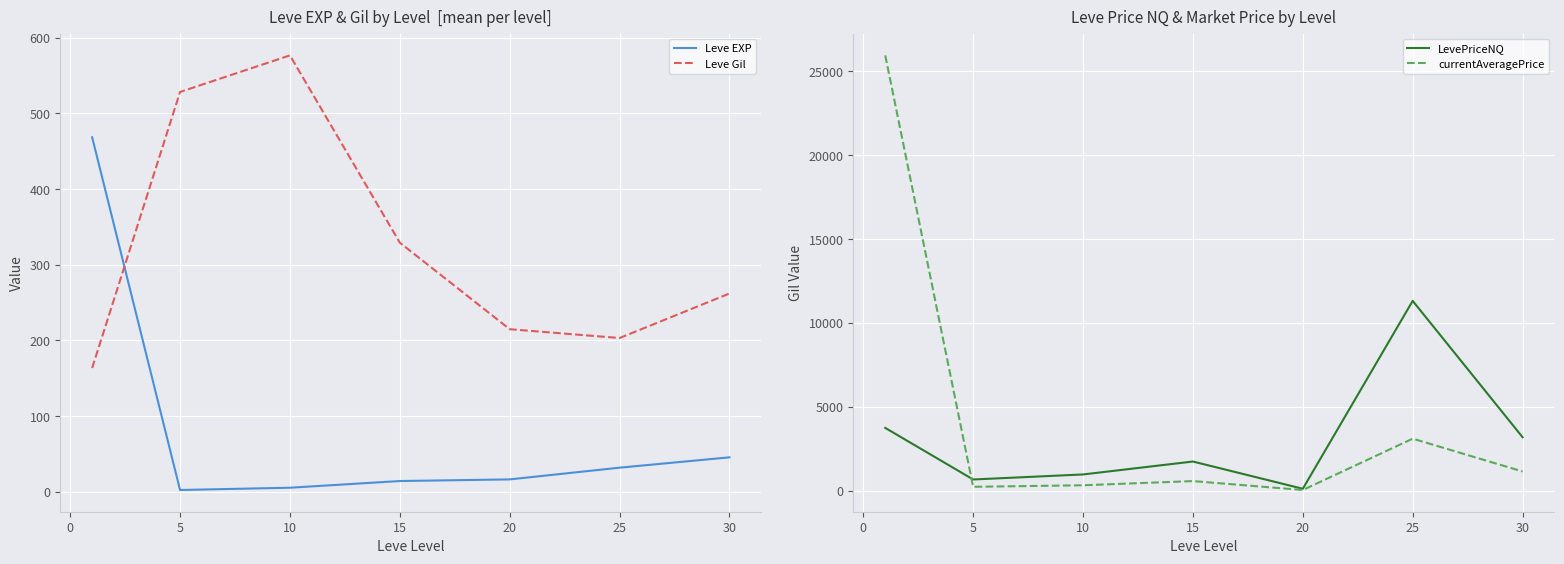

What is the maximum value for Leve Gil?

576.7